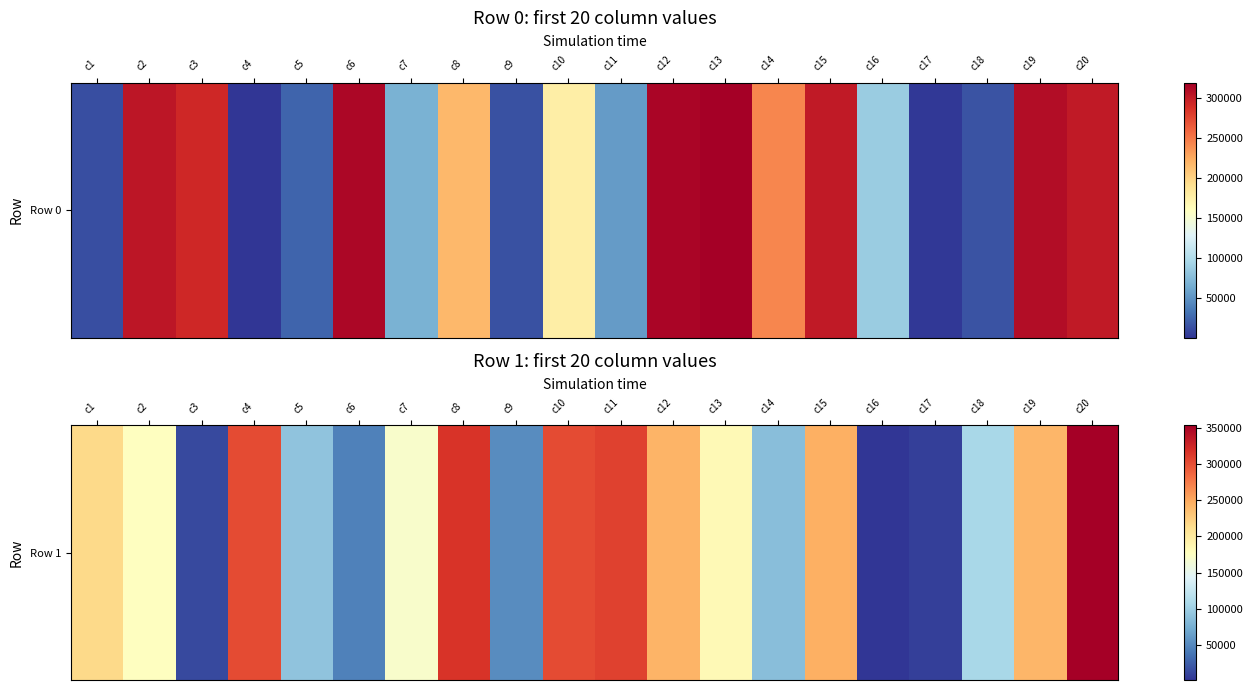

What is the average value?

173498